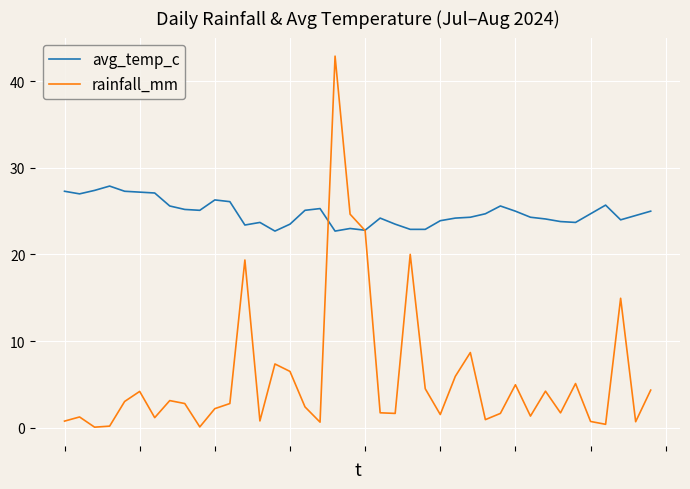

Which series has the widest spread of values?

rainfall_mm